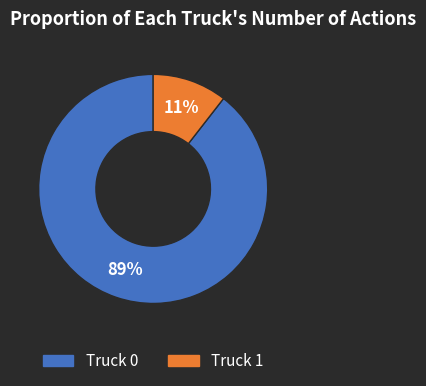

Does Truck 1 represent more than half of the total?

No